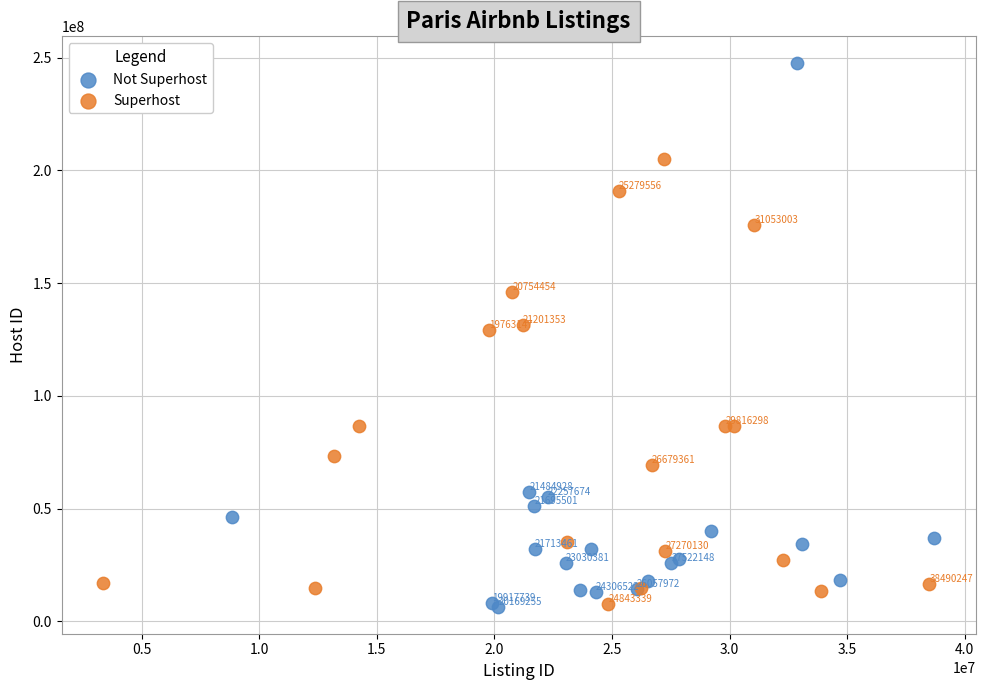

Which series has the largest Y range (max minus min)?

Not Superhost